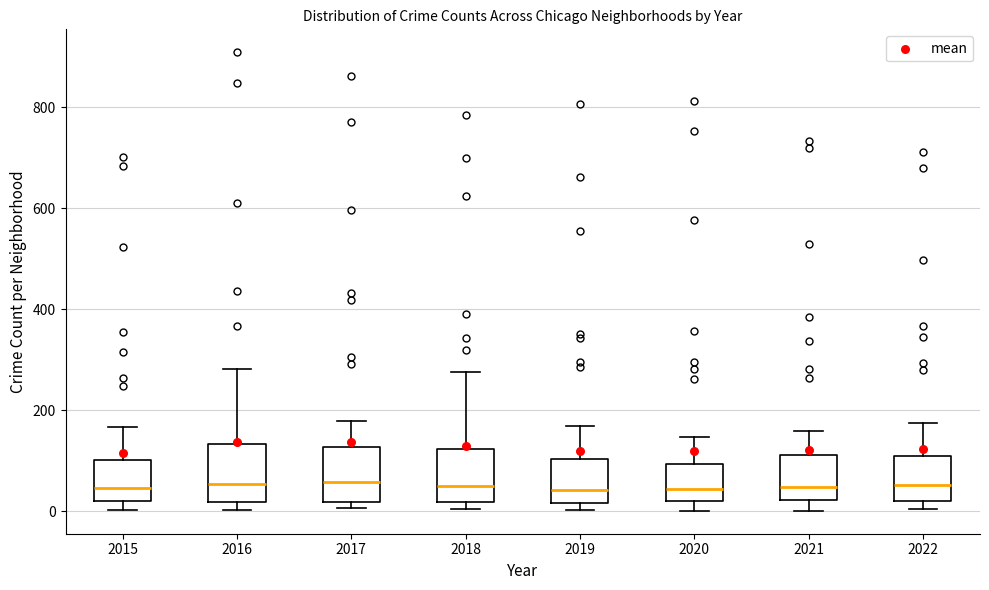

Reading left to right, transcribe this box plot: for each box, give where its median line is, the range the box spans, and where its two whiskers end, as read against the y-axis. The values are not printed on the chart, so give them approximately, as read against the axis.

2015: median 40, box 20 to 100, whiskers 0 to 160
2016: median 60, box 20 to 140, whiskers 0 to 280
2017: median 60, box 20 to 120, whiskers 0 to 180
2018: median 60, box 20 to 120, whiskers 0 to 280
2019: median 40, box 20 to 100, whiskers 0 to 160
2020: median 40, box 20 to 100, whiskers 0 to 140
2021: median 40, box 20 to 120, whiskers 0 to 160
2022: median 60, box 20 to 100, whiskers 0 to 180